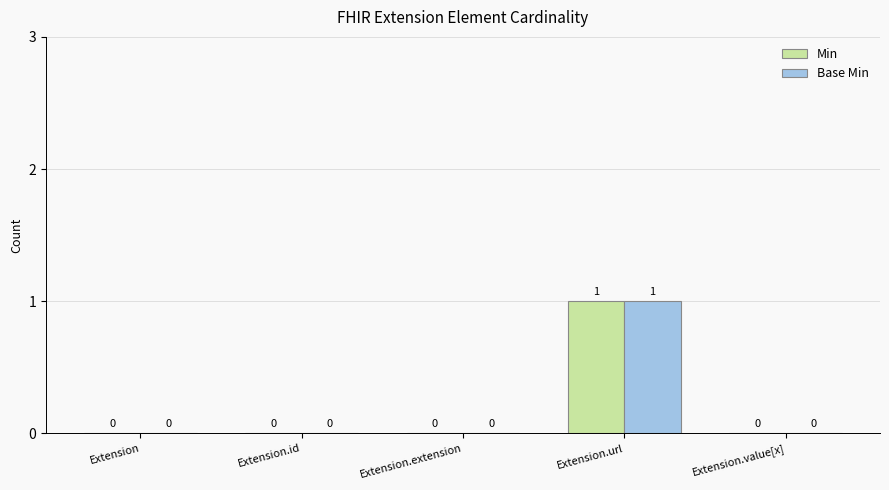

How many data points does each series have?

5